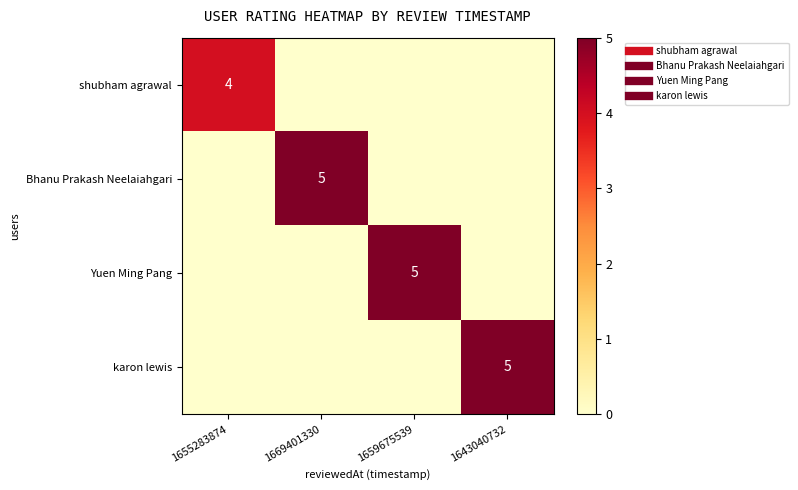

Between 1655283874 and 1643040732, which series saw the biggest shift?

karon lewis